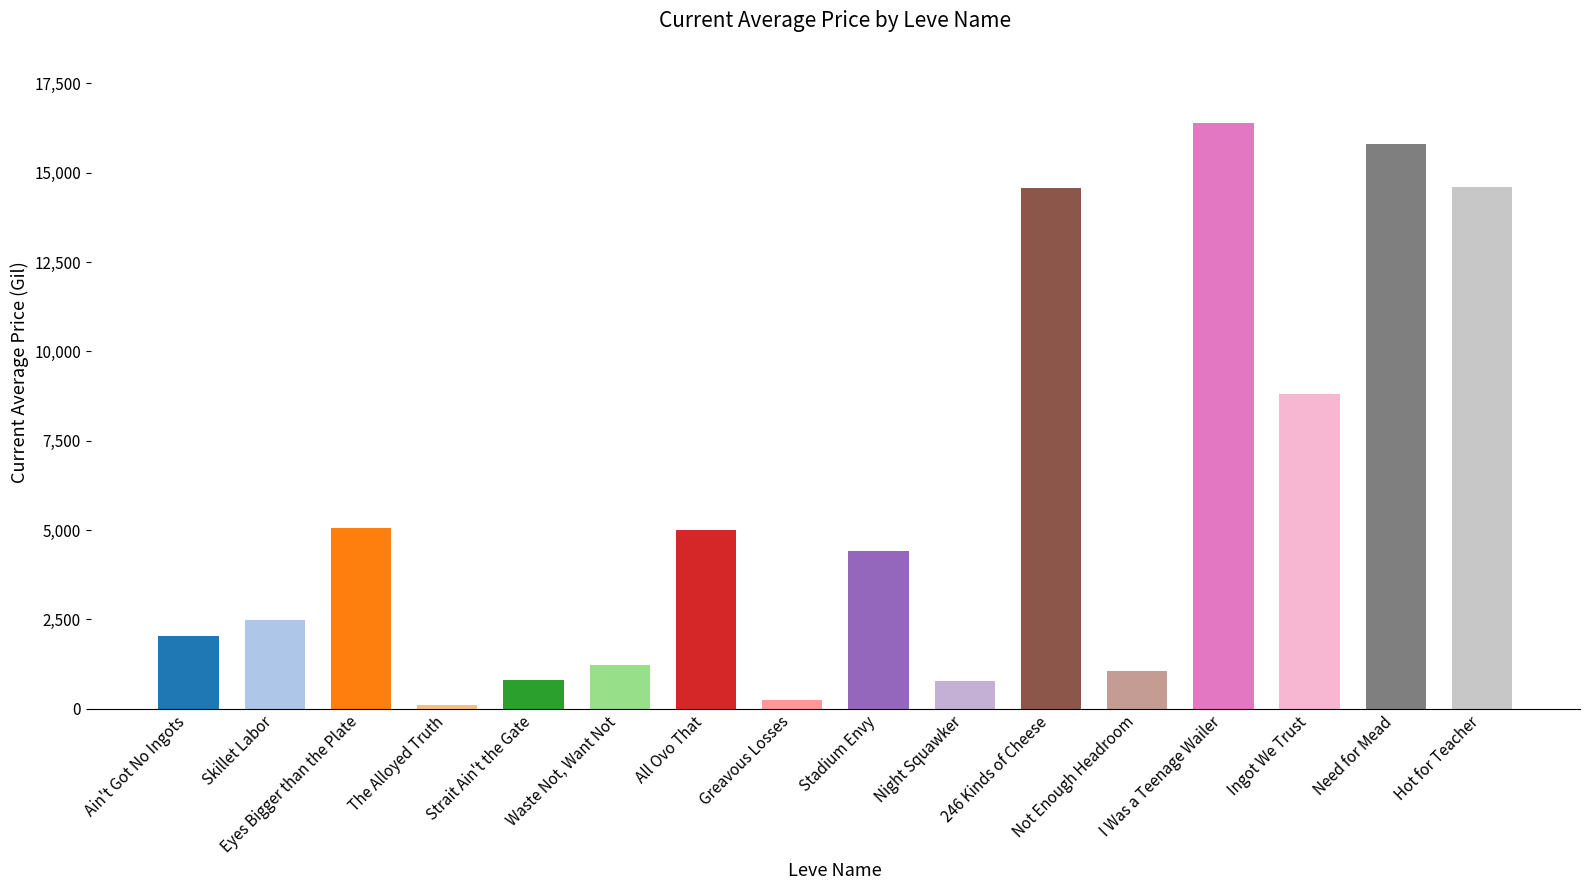

The value at Strait Ain't the Gate is 816.7. True or false?

True